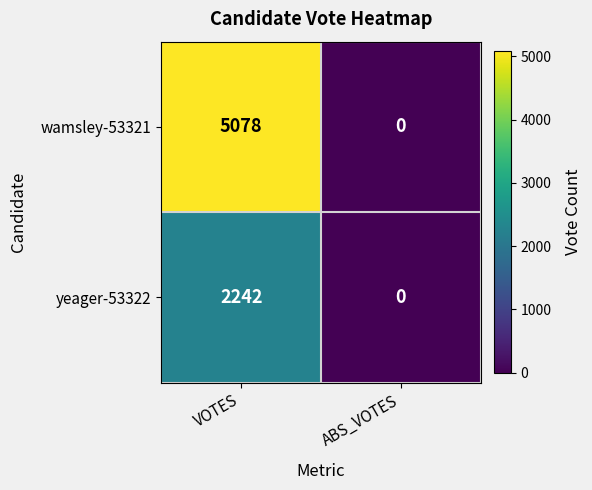

What value does the yeager-53322 series have at VOTES?

2242